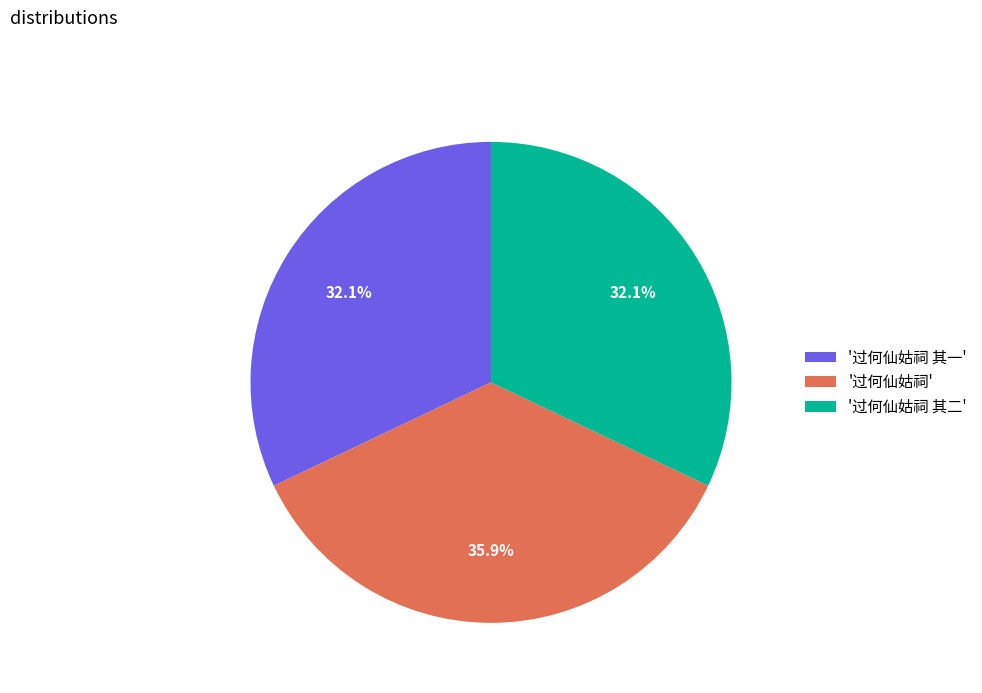

Combined, what portion of the pie is '过何仙姑祠 其一' and '过何仙姑祠'?

67.9%